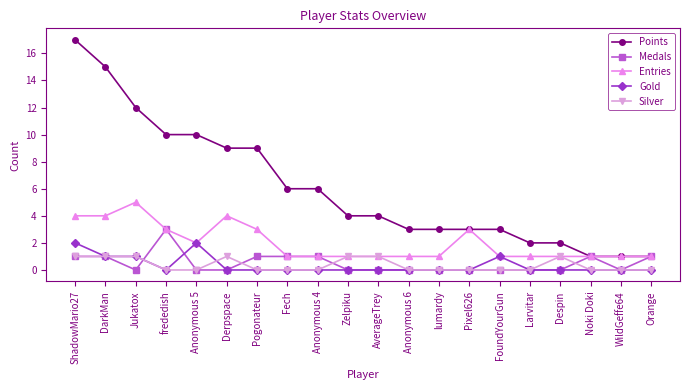

At which category does the chart reach its peak across all series?

ShadowMario27